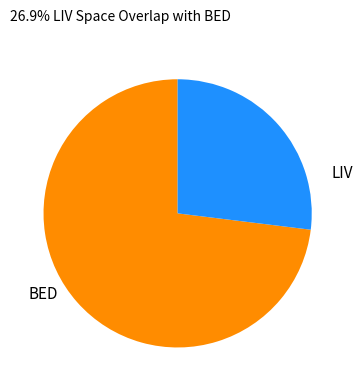

Combined, do BED and LIV account for over 50%?

Yes